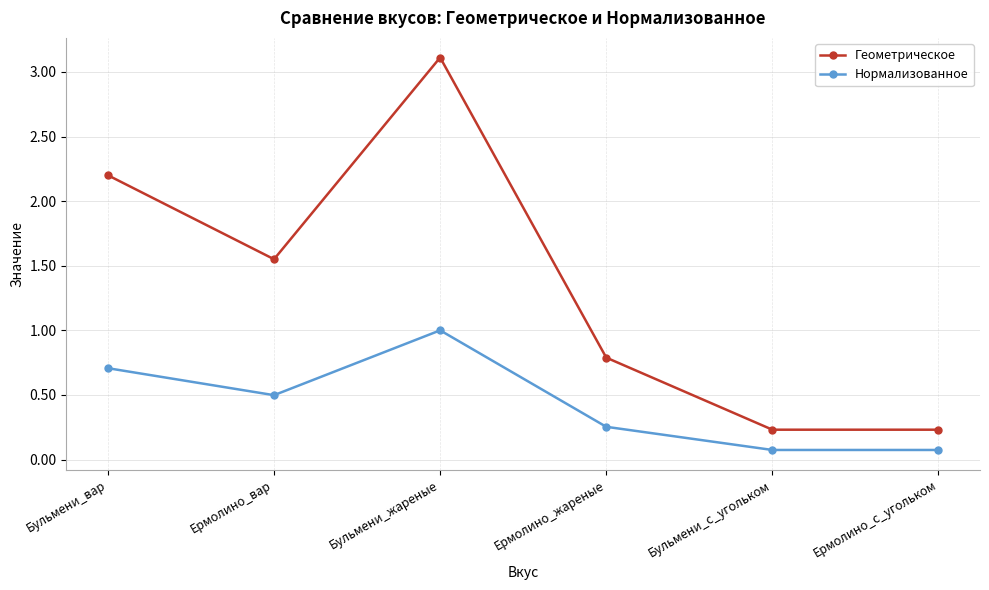

True or false: Нормализованное and Геометрическое intersect in this chart.

False